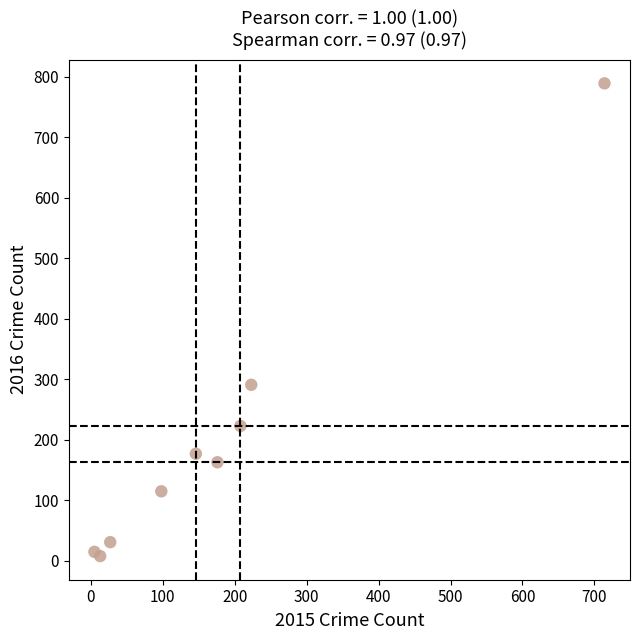

What Y value in the scatter plot is closest to 398?

291